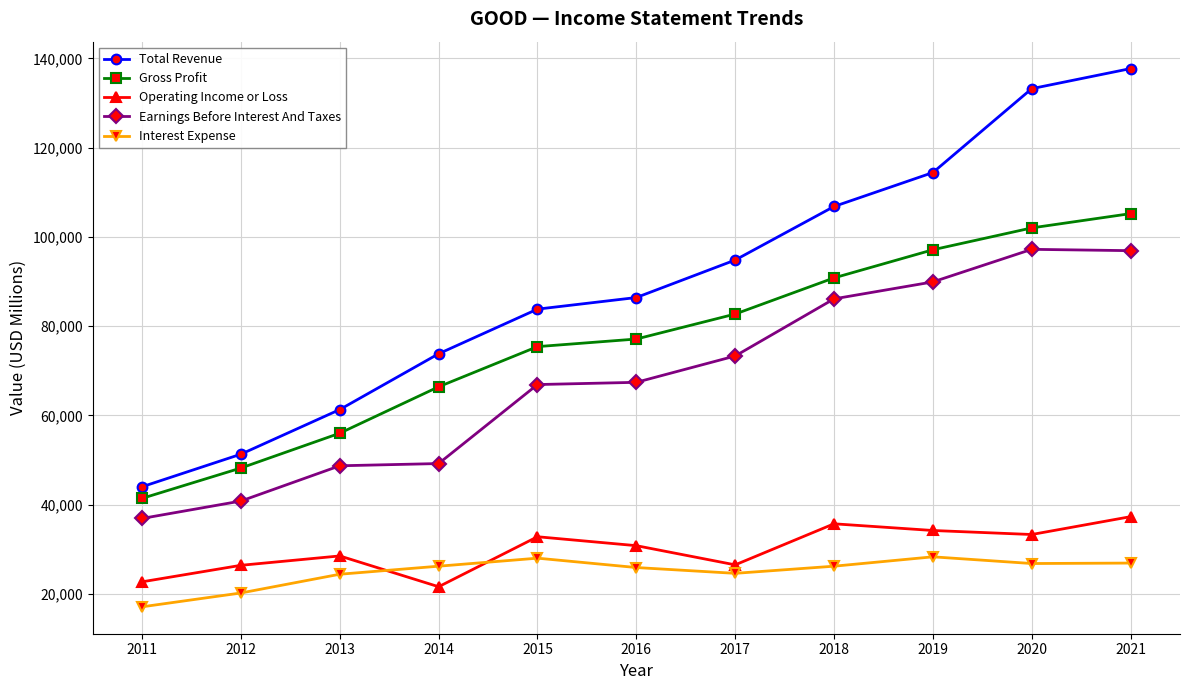

True or false: Operating Income or Loss and Total Revenue intersect in this chart.

False